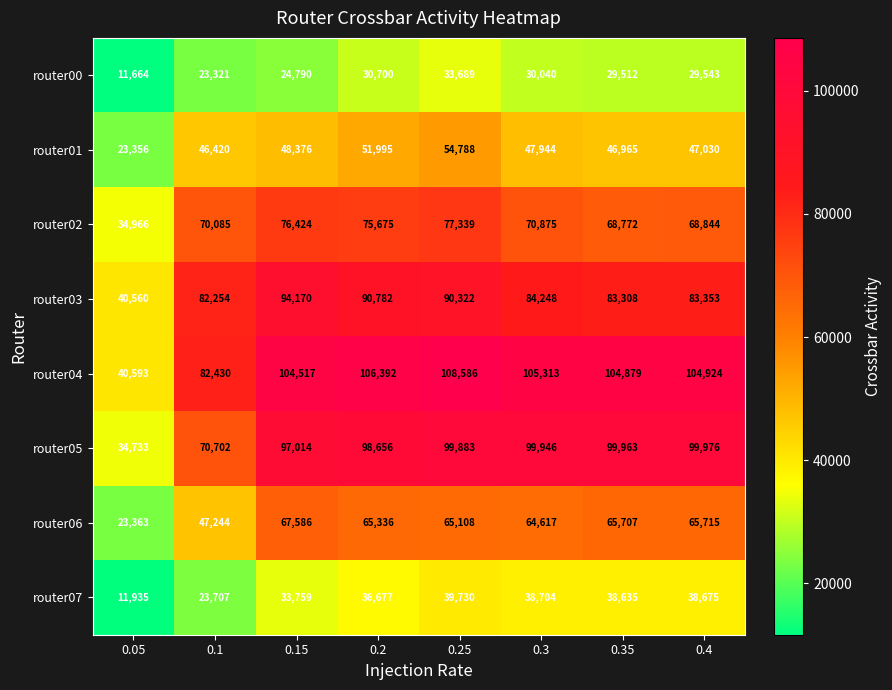

True or false: router02 has a value of 38593 at 0.1.

False